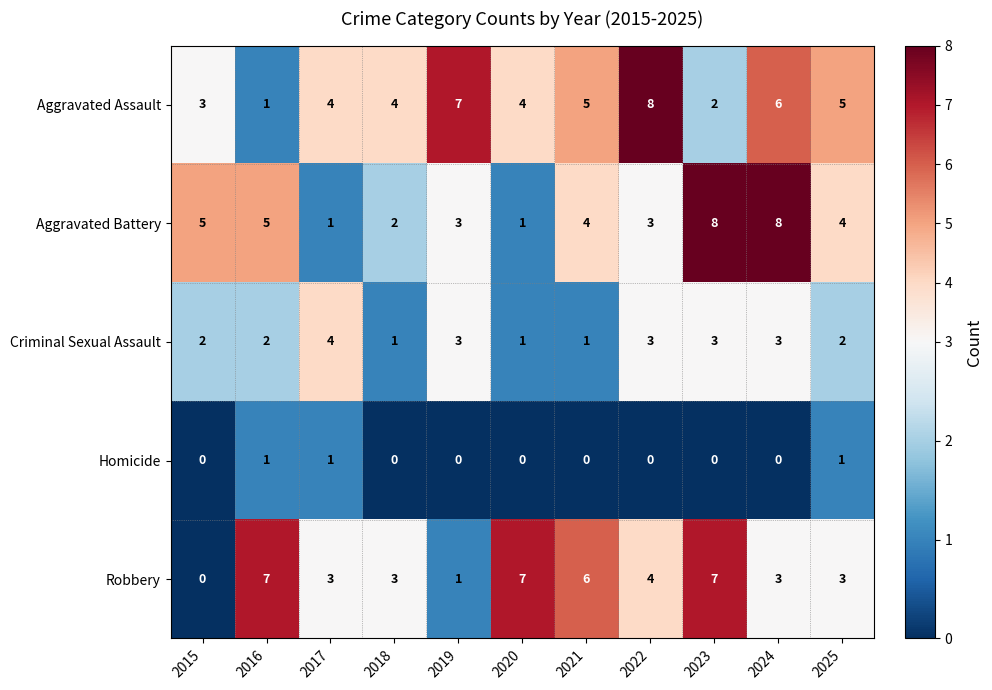

The Aggravated Assault series shows 9 at 2024. True or false?

False